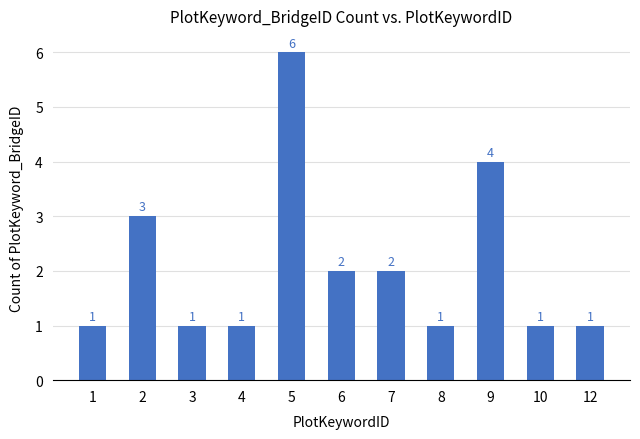

What is the average value?

2